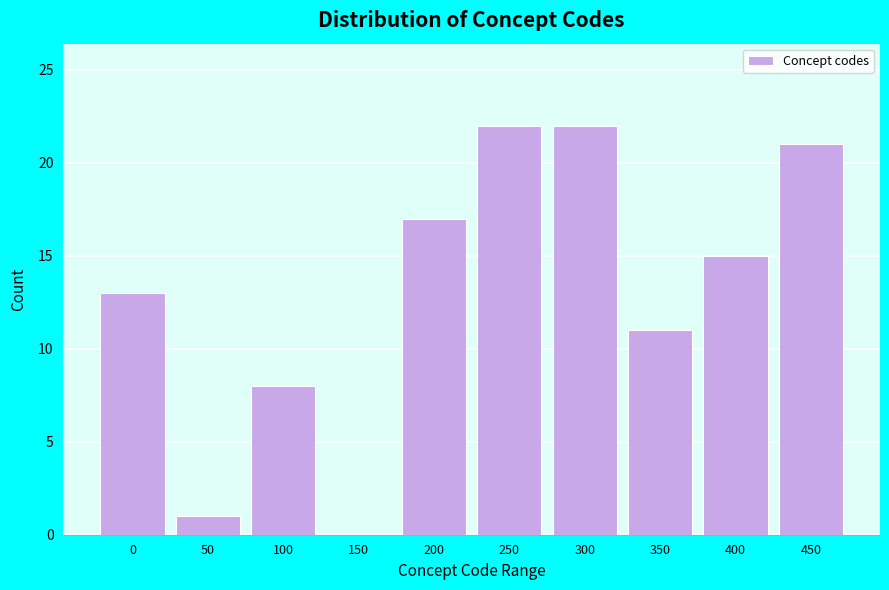

Reading left to right, transcribe all the data shown in this chart.

0=13	50=1	100=8	150=0	200=17	250=22	300=22	350=11	400=15	450=21